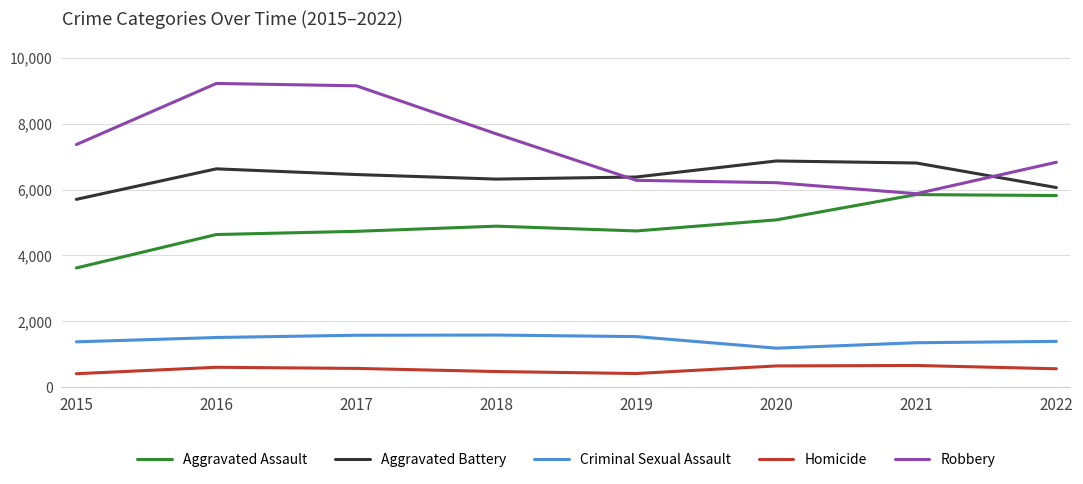

How many values in the Aggravated Assault series are below 4888?

4